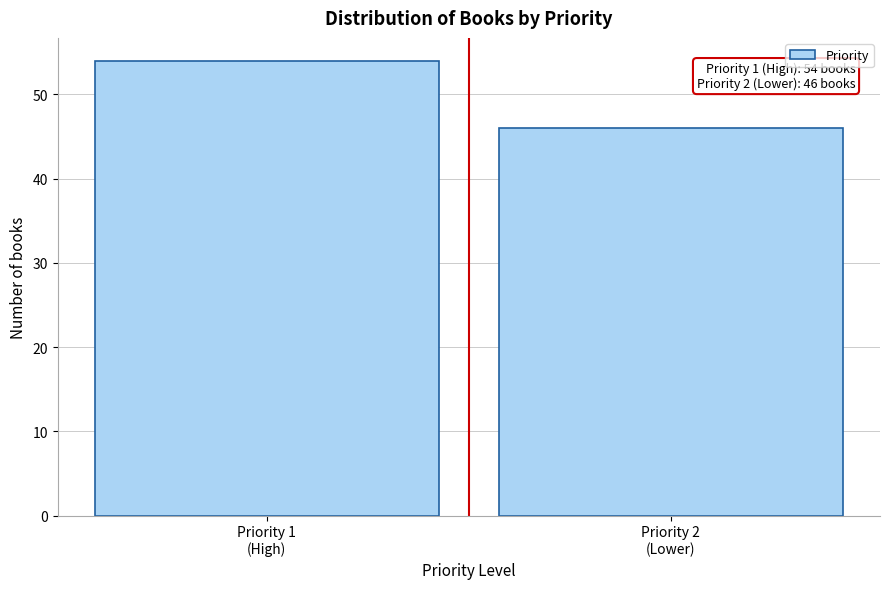

Reading right to left, what are all the values shown in this chart?

46	54